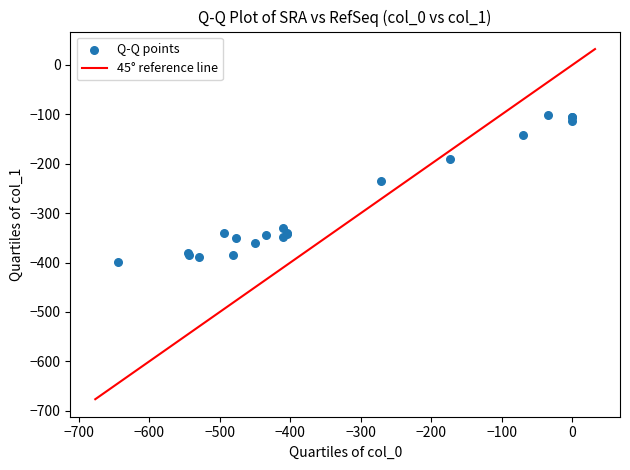

What Y value in the scatter plot is closest to -250?

-234.9